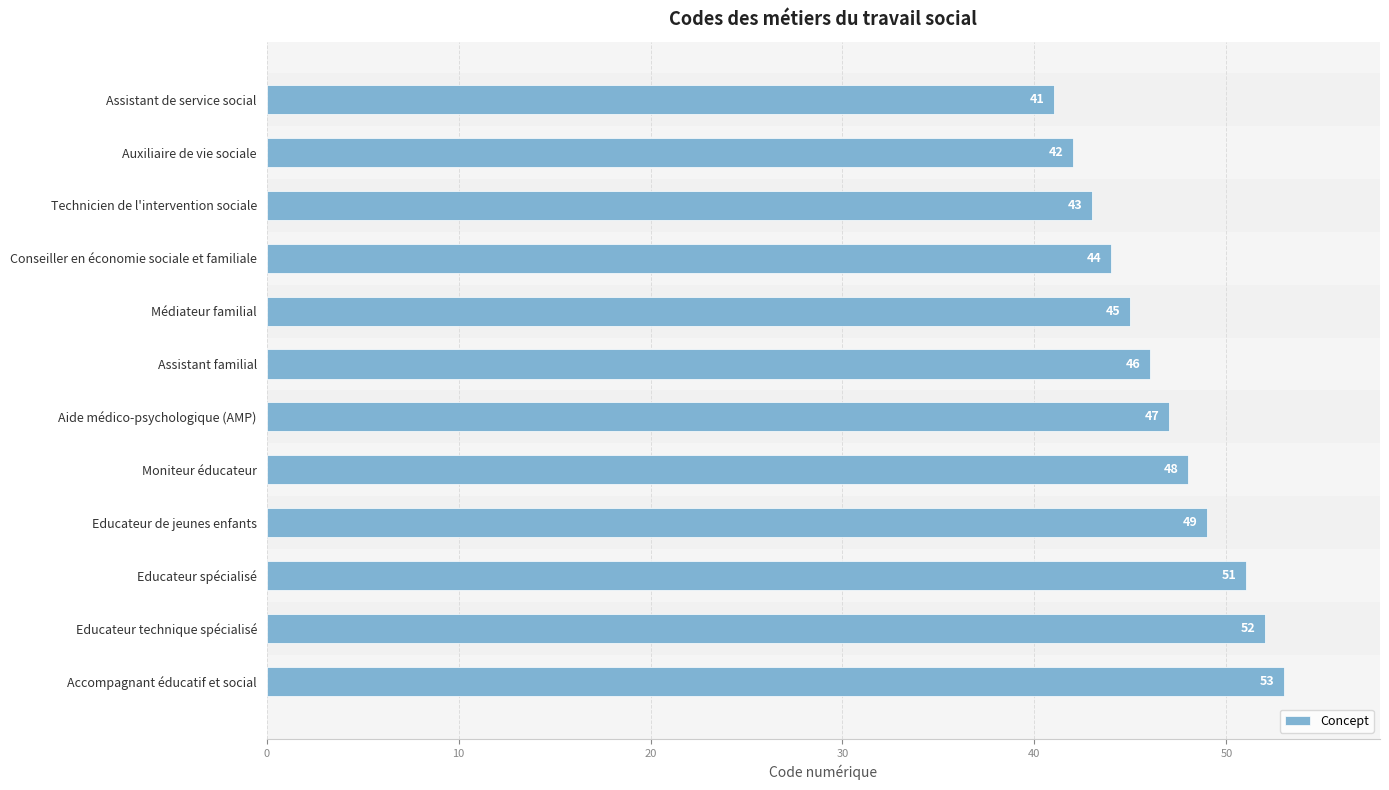

What is the value of the 8th bar from the left?

48